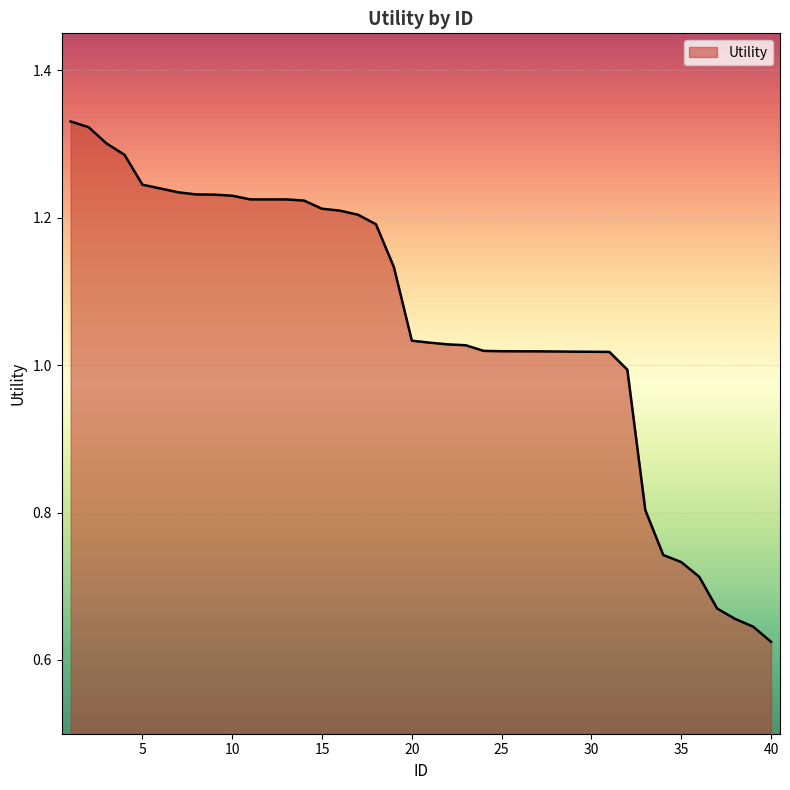

Does the chart have visible grid lines?

Yes